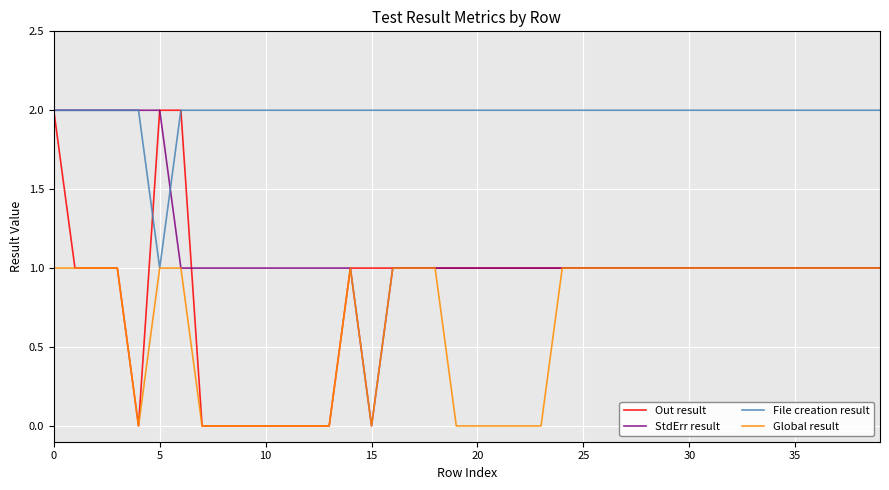

Rank the series by their average value, from lowest to highest.

Global result, Out result, StdErr result, File creation result